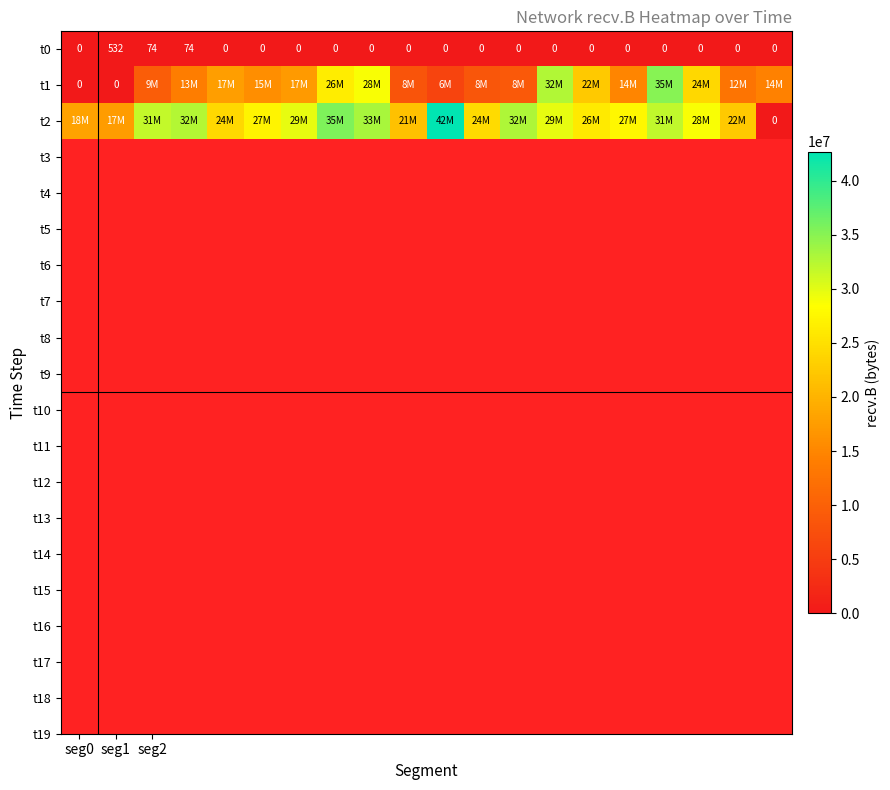

What is the average value of the t0 series?

34